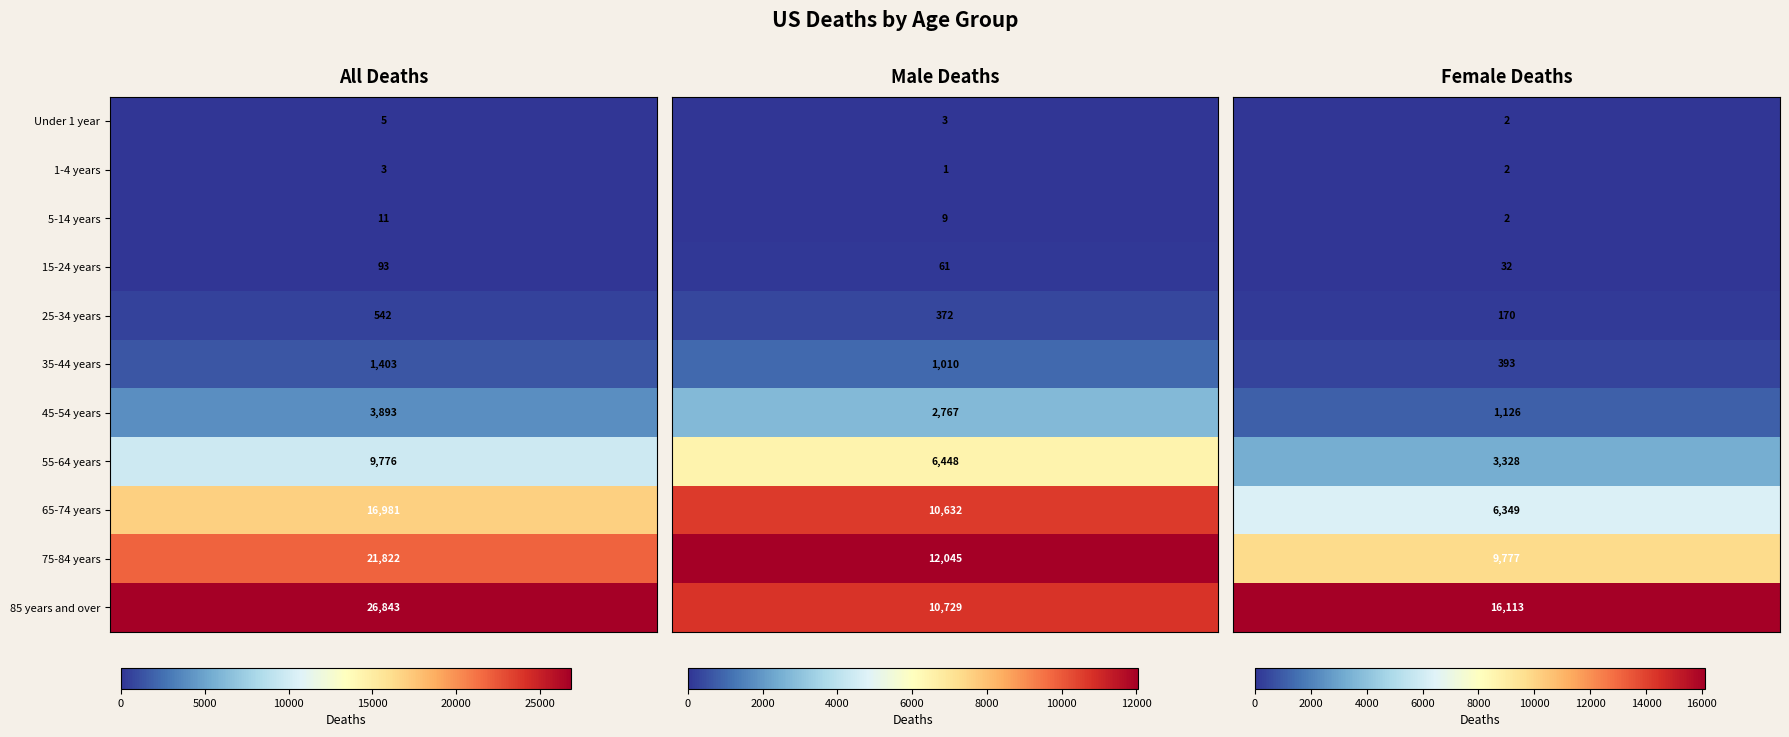

True or false: deaths_m has a value of 2 at Under 1 year.

False